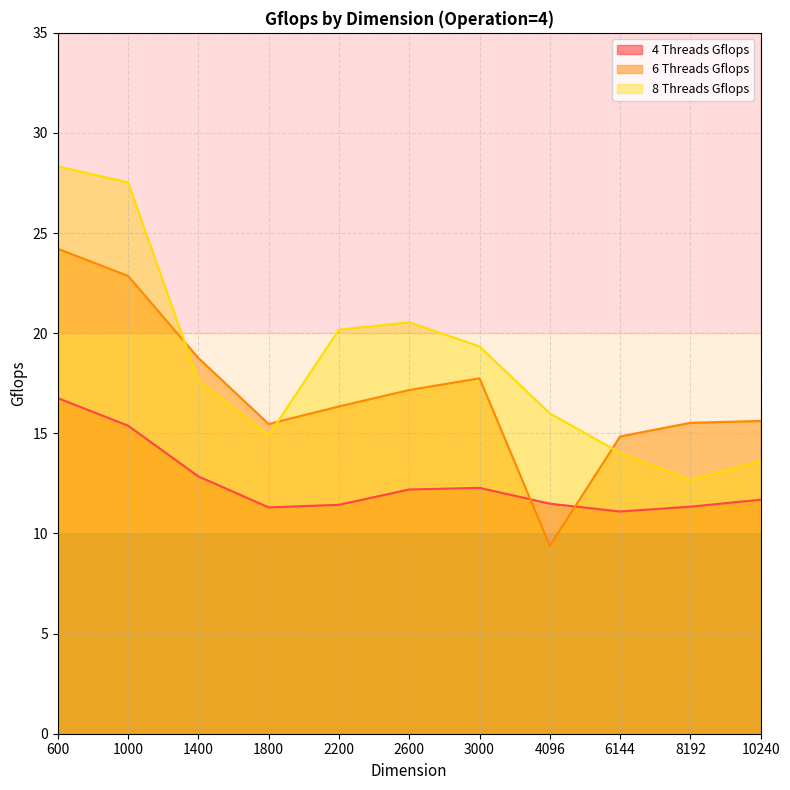

Is it true that 8 Threads Gflops equals 5.3 at 6144?

False